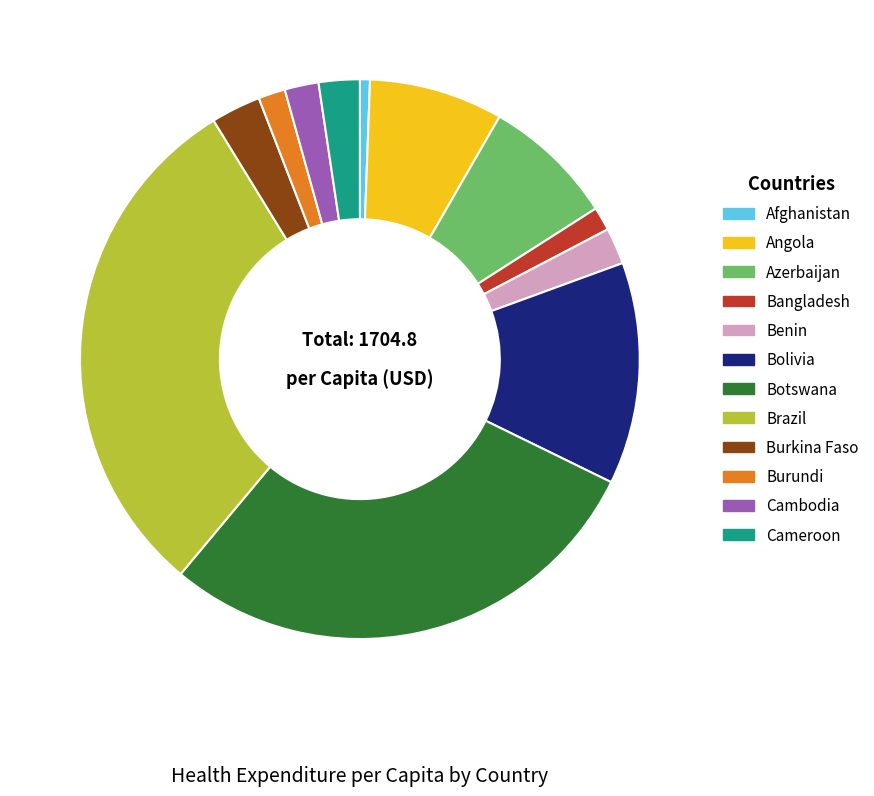

Approximately how many times larger is the value at Burkina Faso compared to Azerbaijan?

0.4